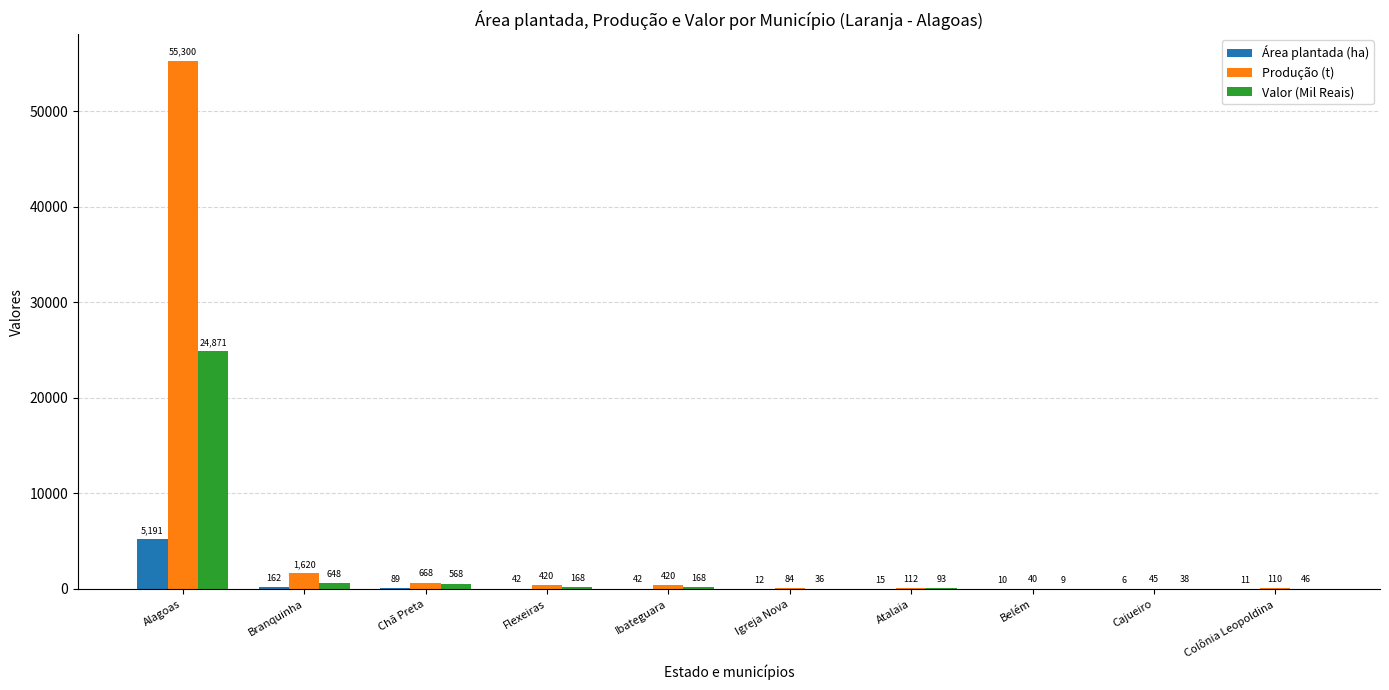

Is it true that Área plantada (ha) equals 15 at Atalaia?

True